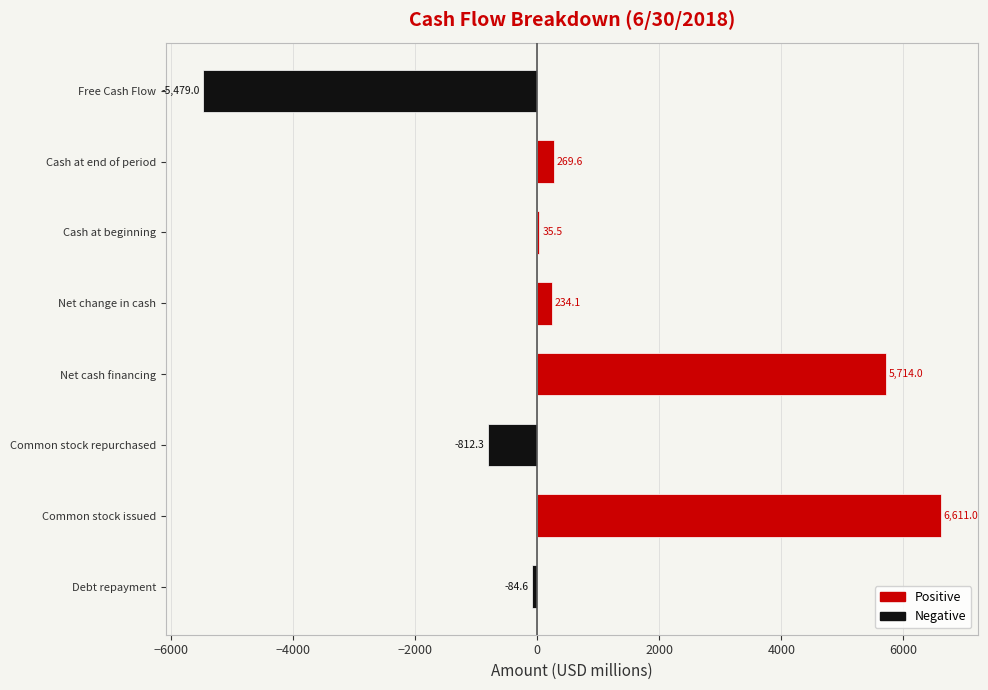

What is the difference between the second highest and second lowest values in the Negative series?

812.3